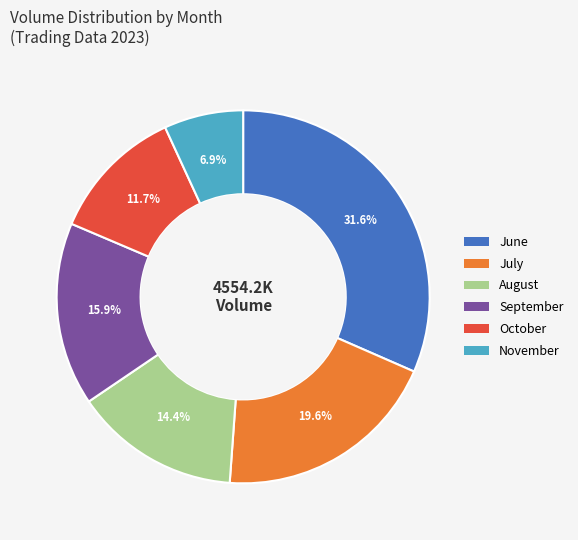

Which has a higher value, September or October?

September